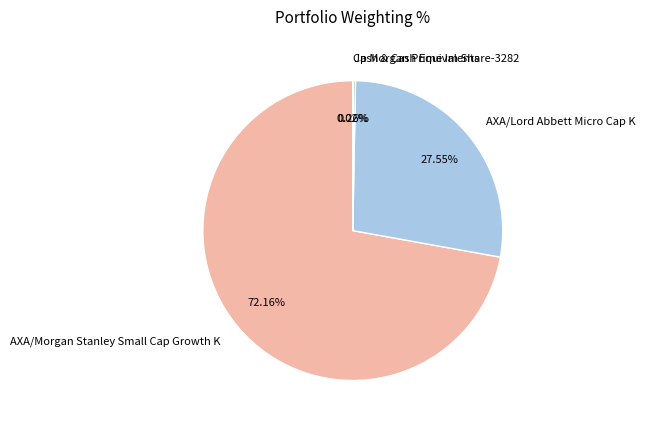

Is it true that AXA/Lord Abbett Micro Cap K is 28% of the pie?

True